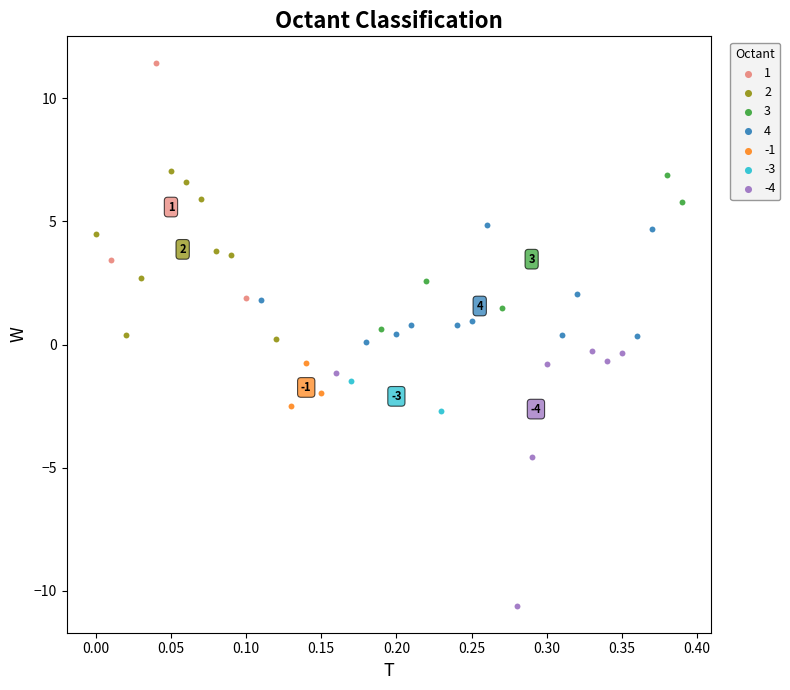

Which series has the widest spread of Y values?

-4